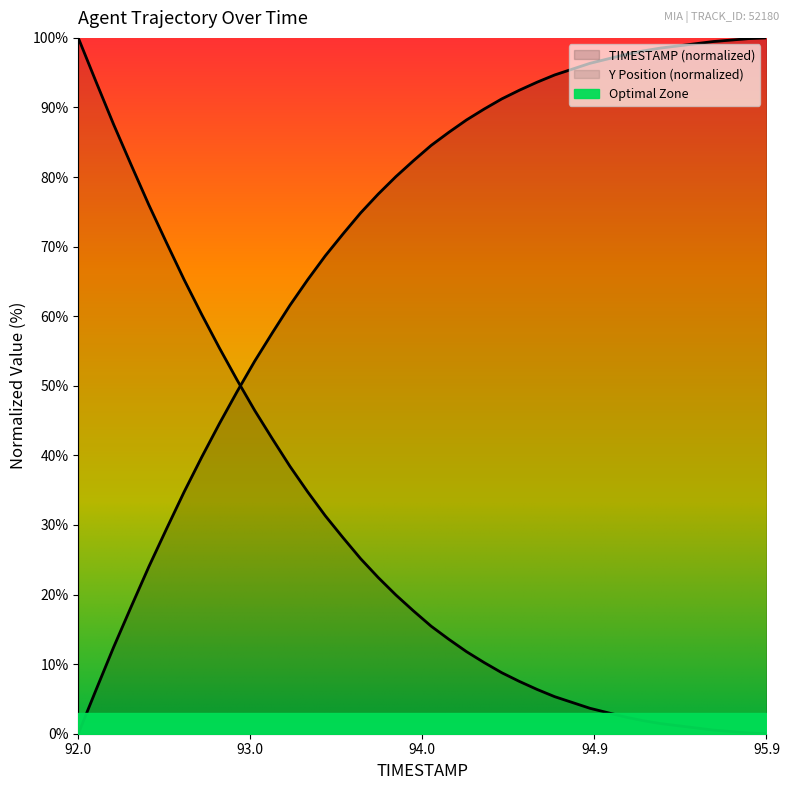

Where does the data first go above 84?

94.0